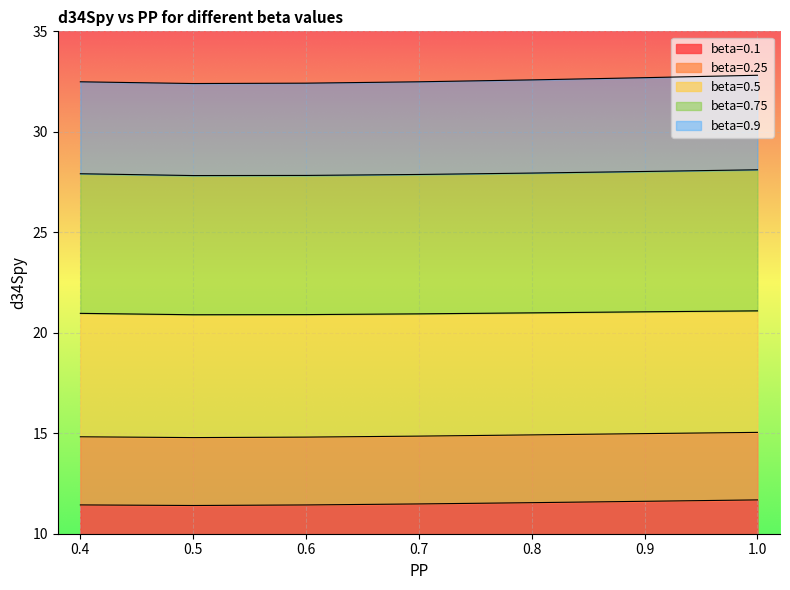

What is the difference between the maximum and minimum values in the beta=0.5 series?

0.2